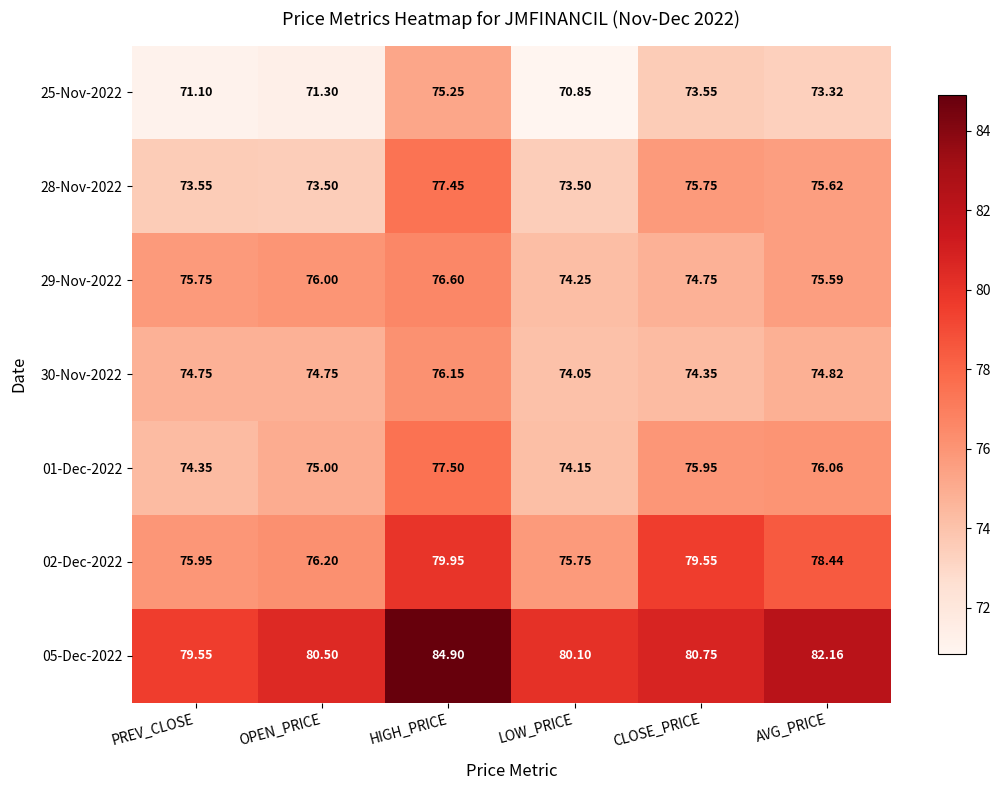

Which category has the highest value in the 02-Dec-2022 series?

HIGH_PRICE